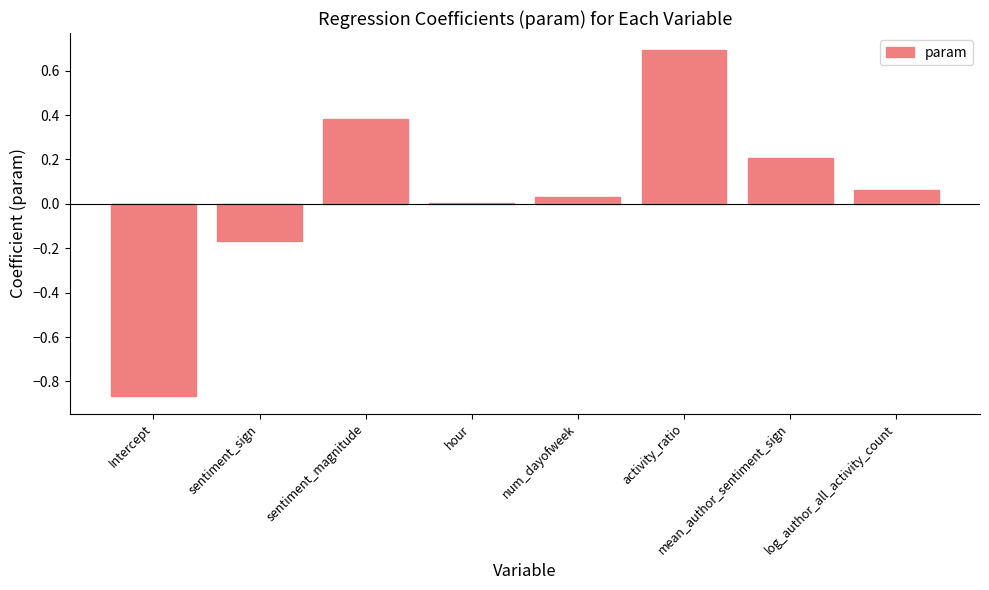

What is the greatest value displayed?

0.7